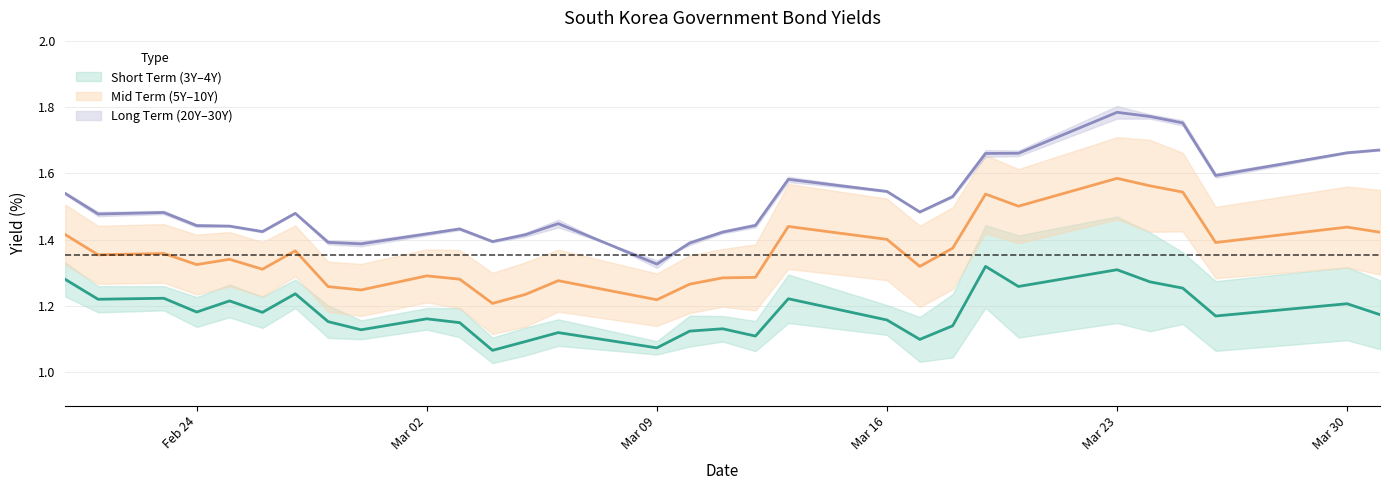

What position from the right is 2020-03-19?

8